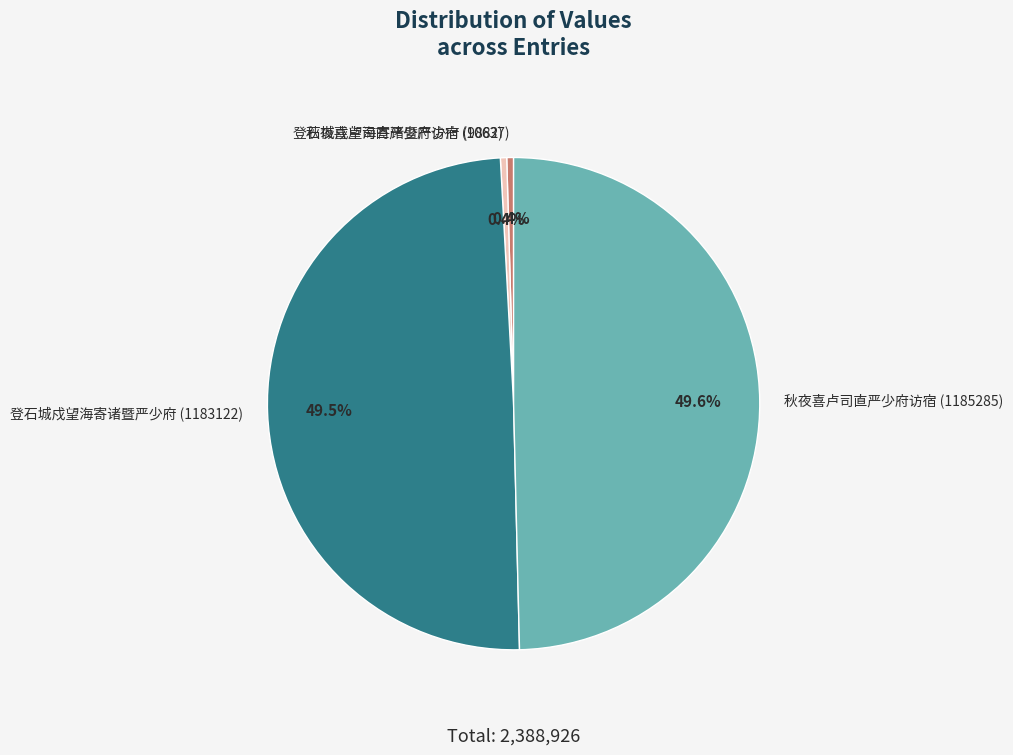

To the nearest percent, what is the difference between the largest and smallest slice percentages?

49%